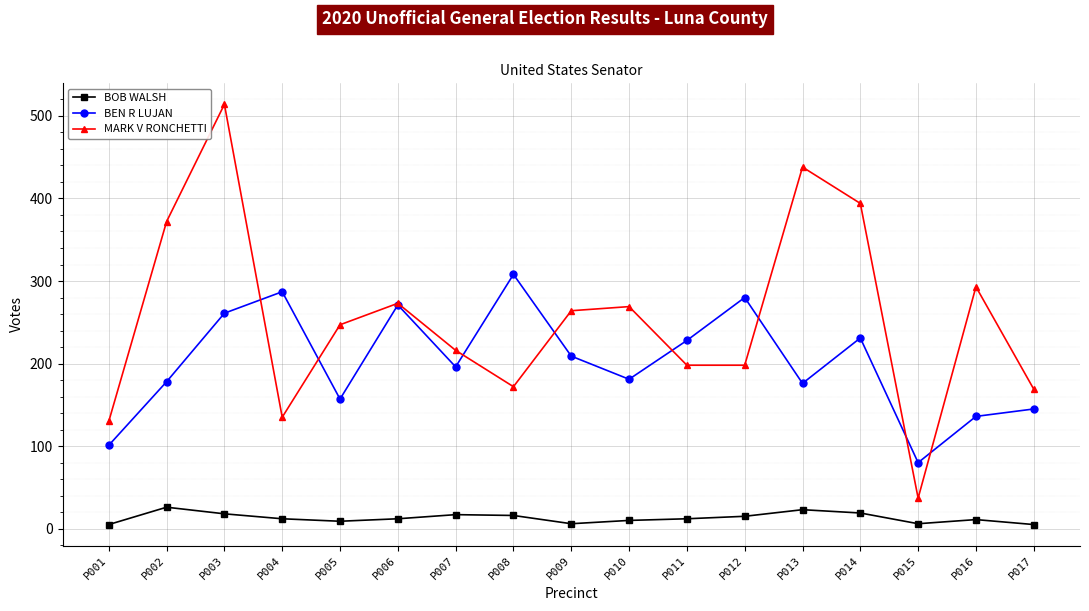

What is the approximate value of MARK V RONCHETTI at P008, to the nearest 10?

170